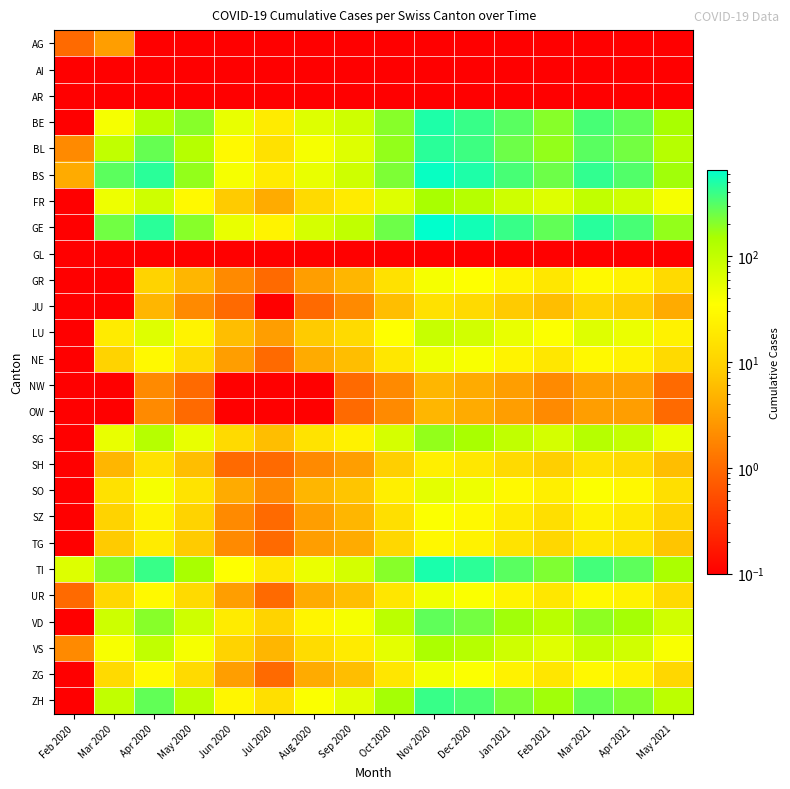

Between Jul 2020 and Mar 2020, which is larger?

Mar 2020